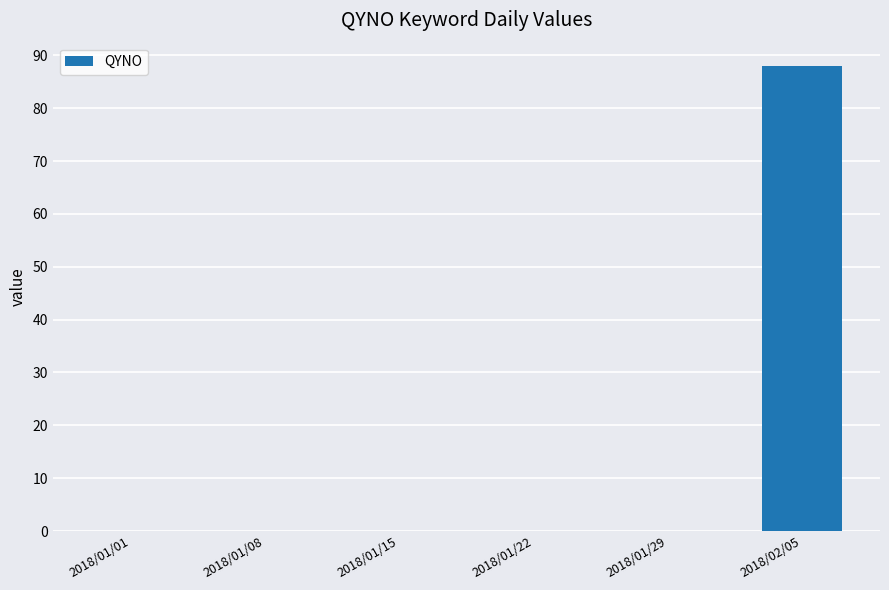

Which has a higher value, 2018/02/05 or 2018/01/22?

2018/02/05